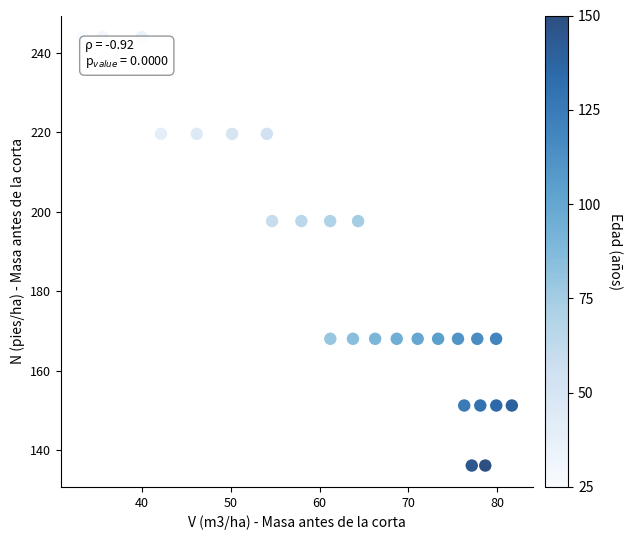

What is the range of Y values (max minus min)?

107.9